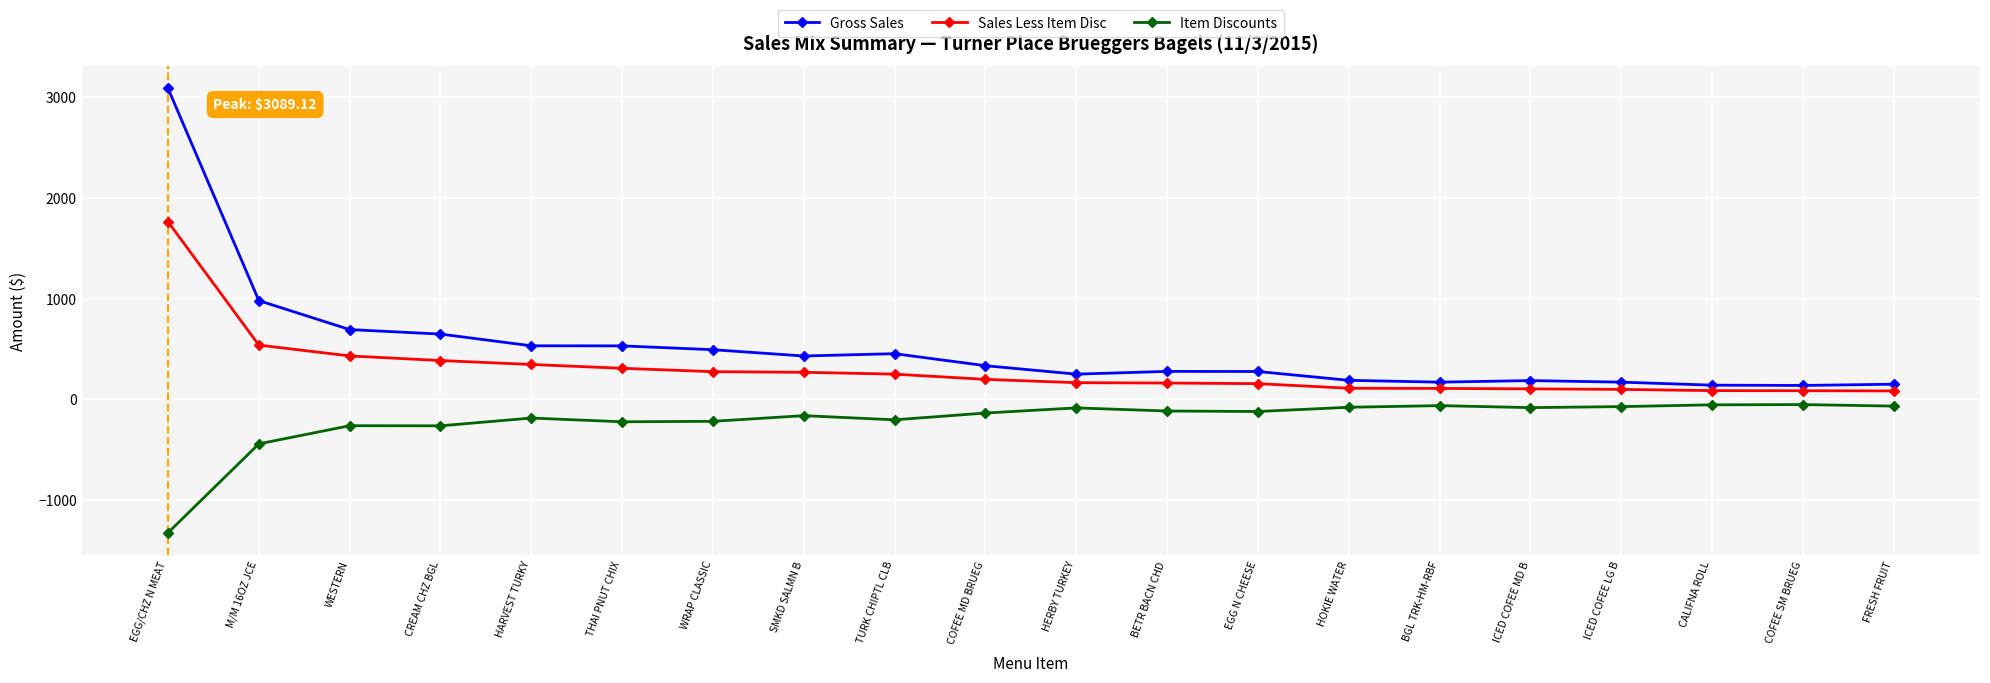

At which label does Item Discounts first exceed -120?

HERBY TURKEY